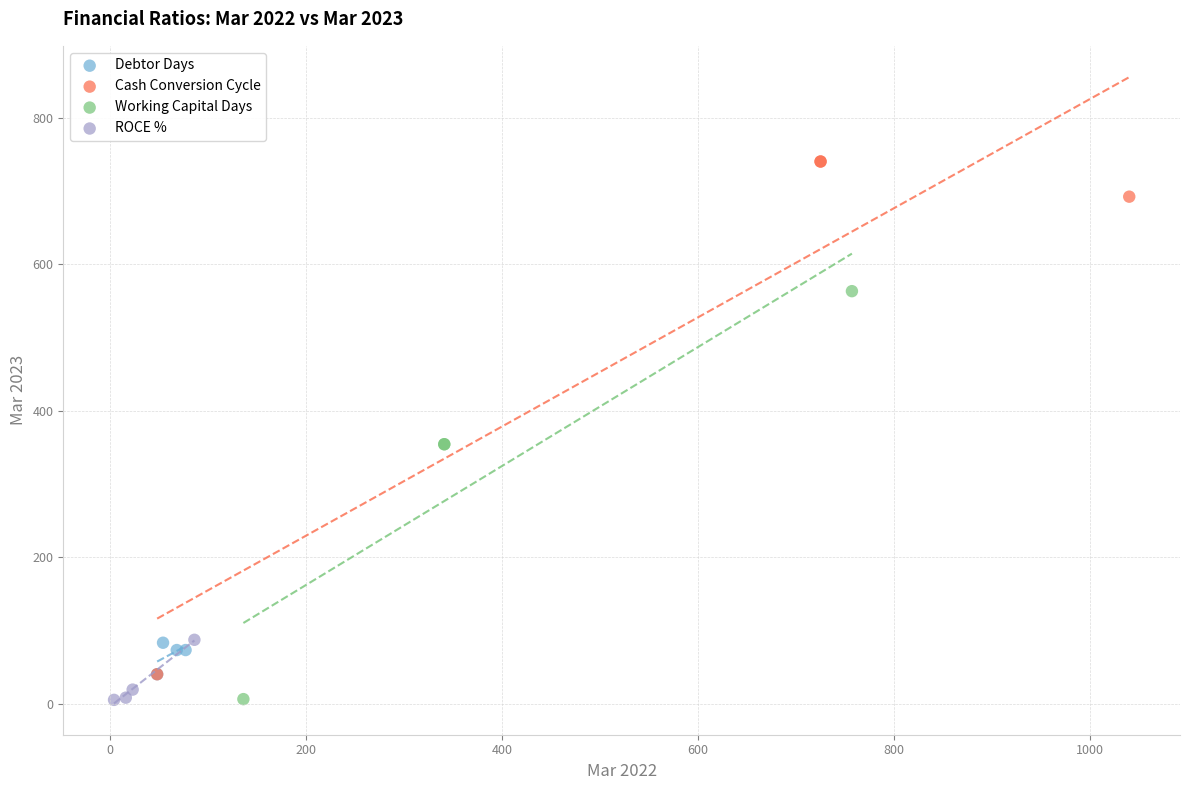

Which series has the widest spread of Y values?

Cash Conversion Cycle